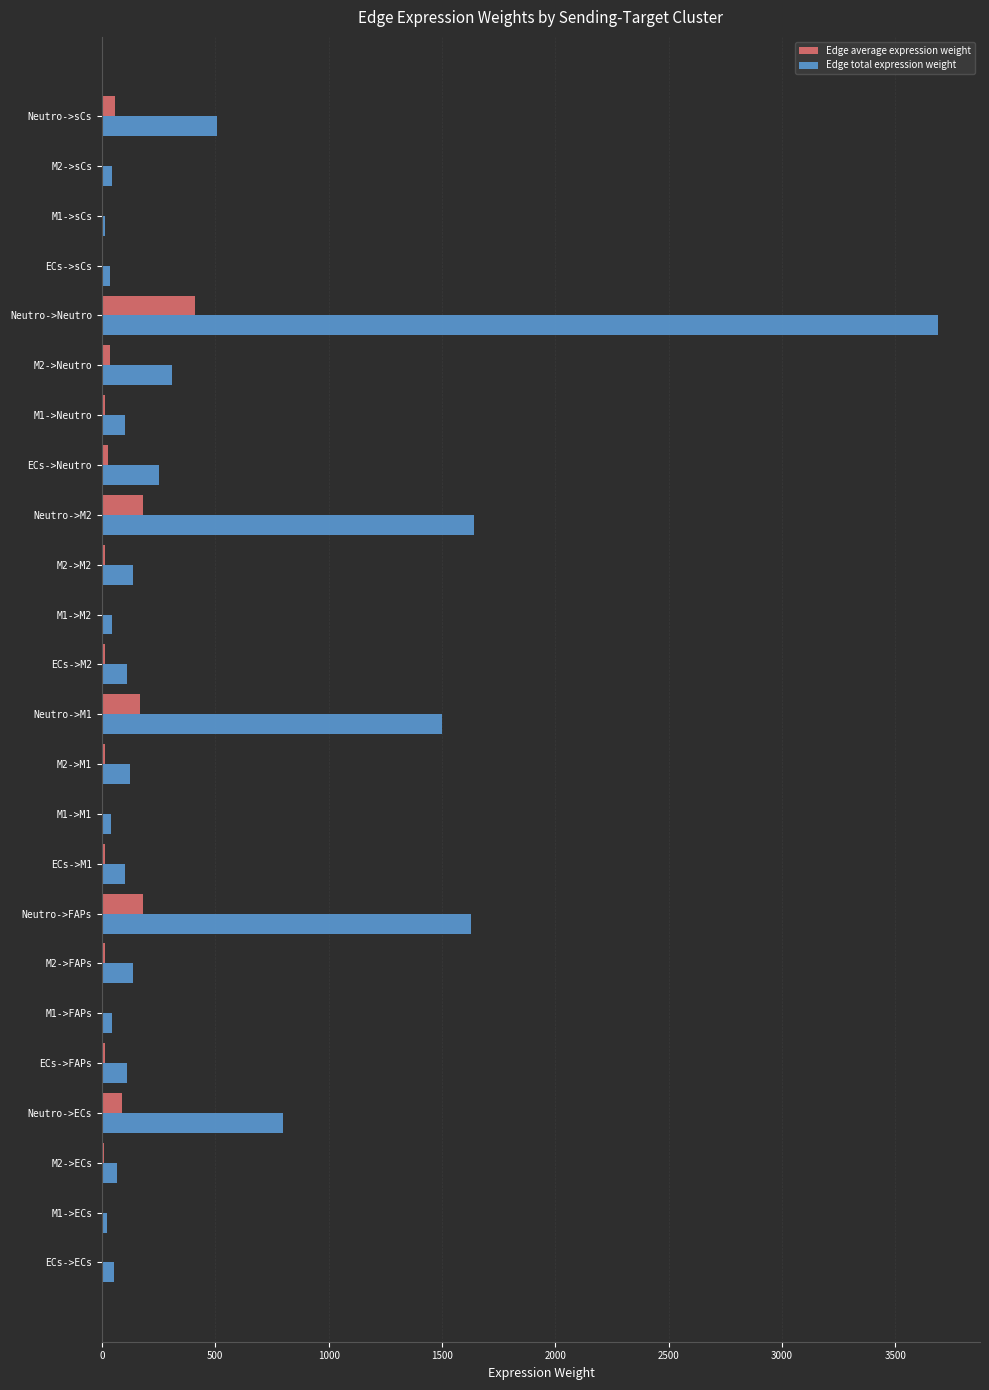

Which series changed the most between M1->M1 and Neutro->sCs?

Edge total expression weight